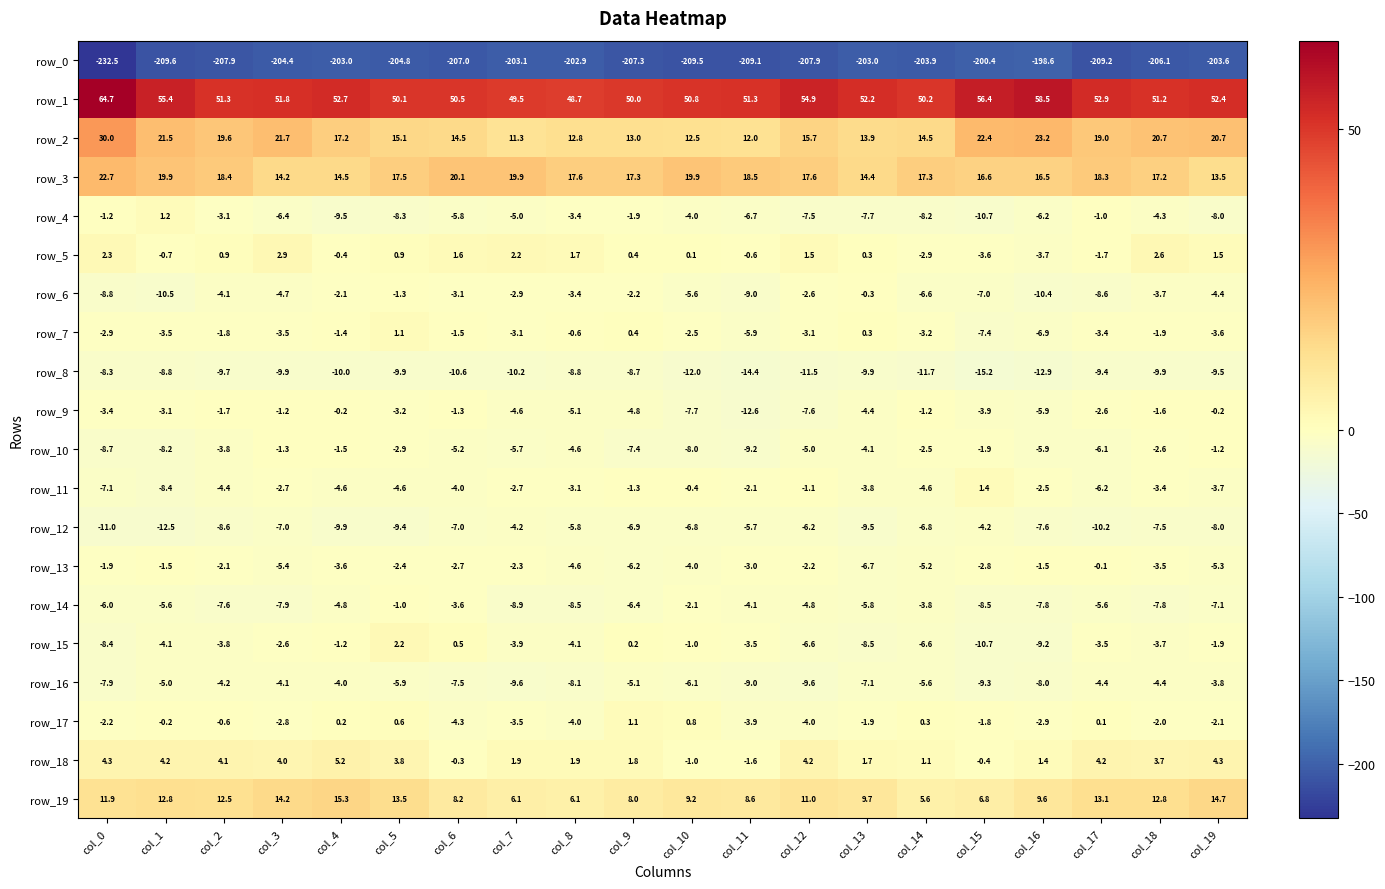

At how many categories does at least one series exceed -202?

20